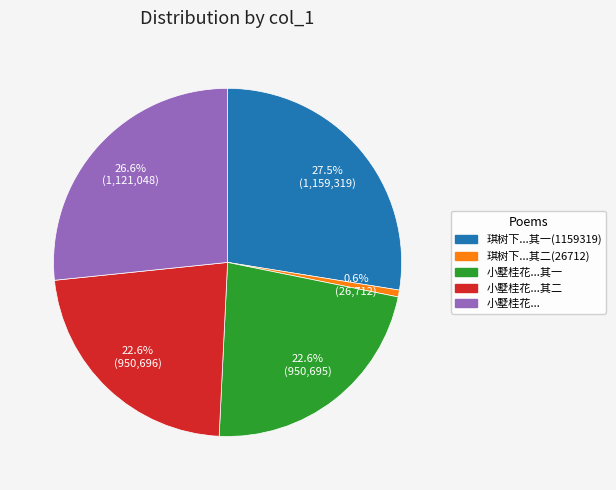

Is there any slice that represents more than half of the pie?

No